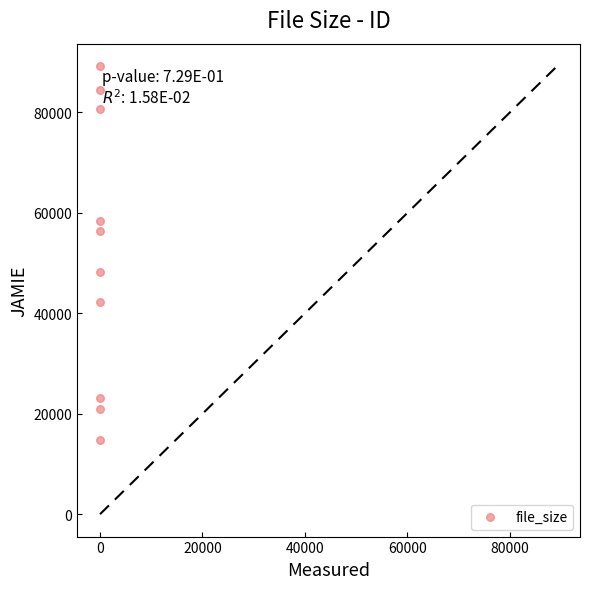

What is the average Y value?

51878